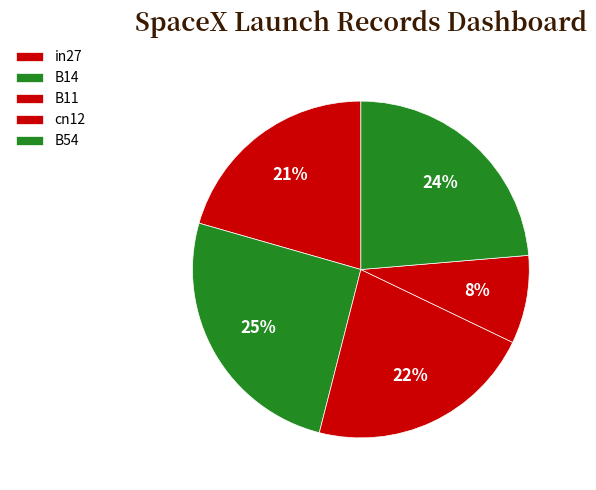

To the nearest percent, what is the difference between the largest and smallest slice percentages?

17%